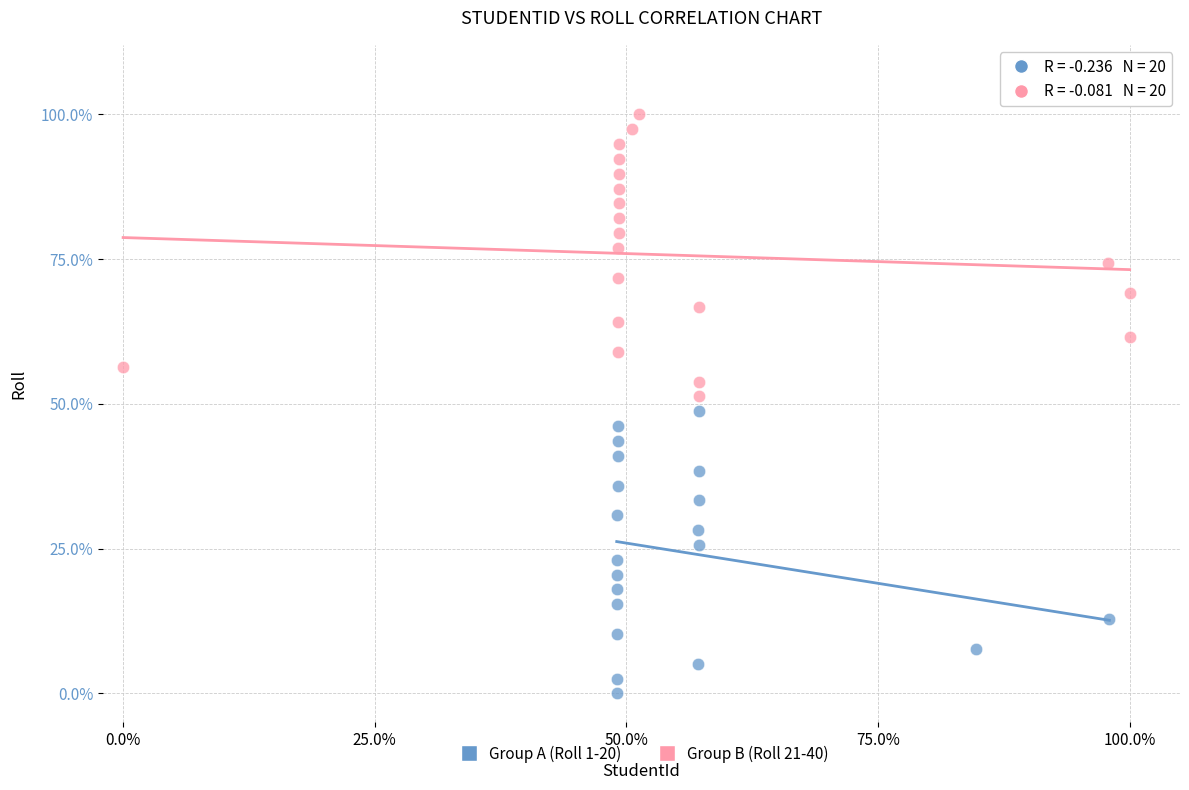

What are all the series names shown in the legend?

Group A (Roll 1-20), Group B (Roll 21-40)